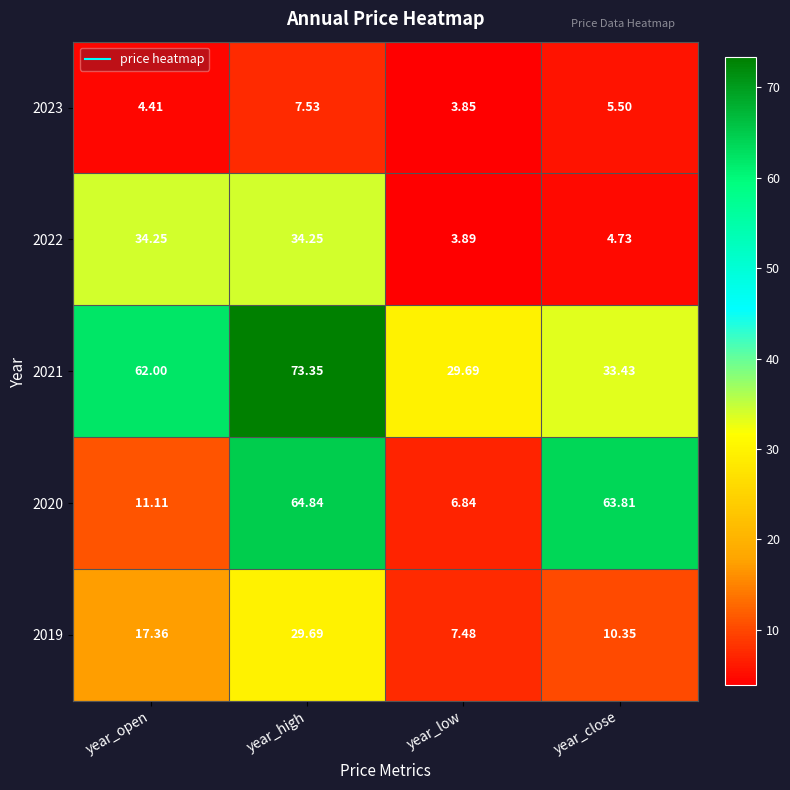

At which label is 2020 closest to 35?

year_open